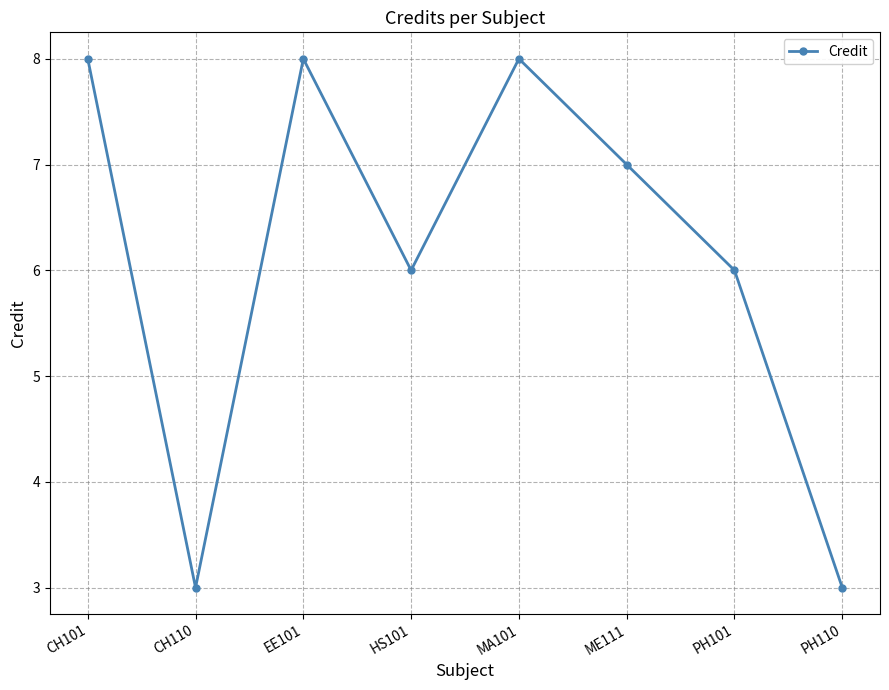

Is this an area chart (filled region under the line)?

No